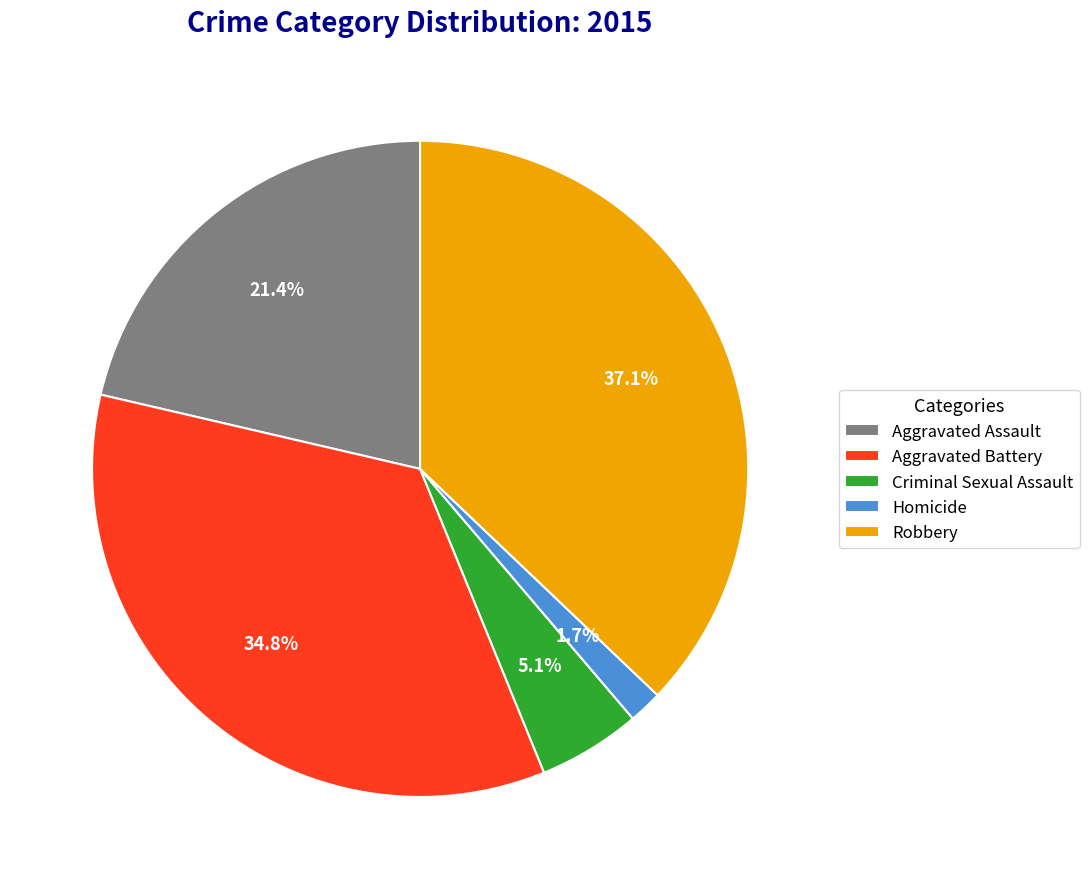

The Criminal Sexual Assault slice represents 5% of the pie. True or false?

True